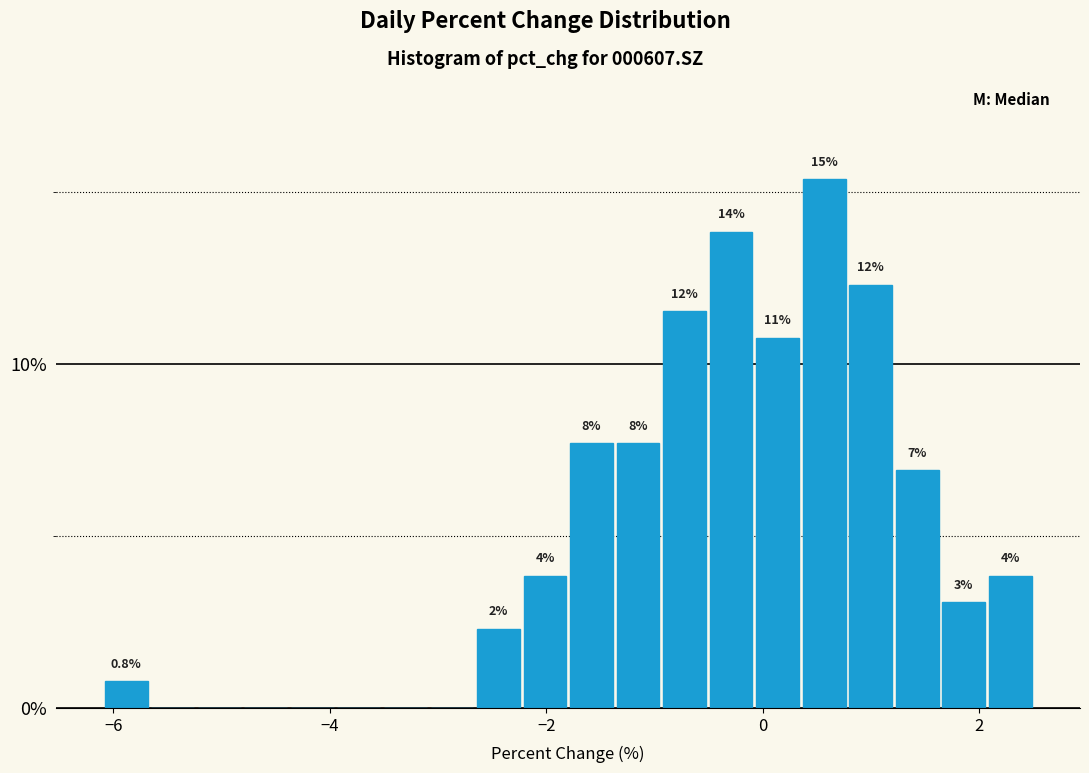

Read against the x-axis, roughly where is the centre of the tallest bar?

0.6